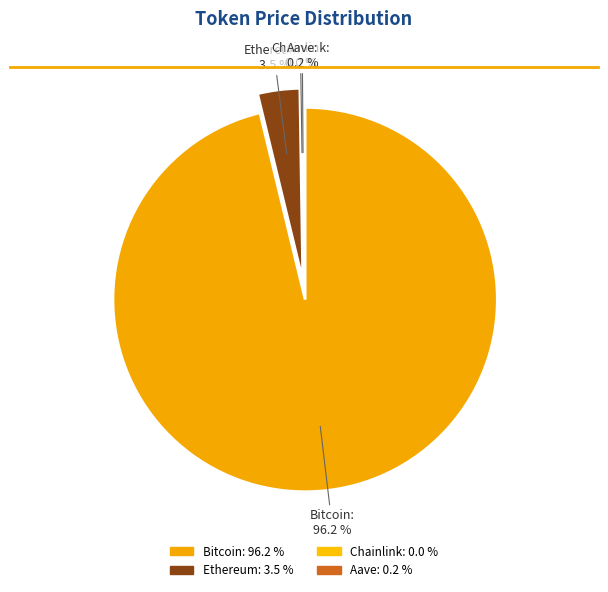

To the nearest percent, what is the difference between the largest and smallest slice percentages?

96%